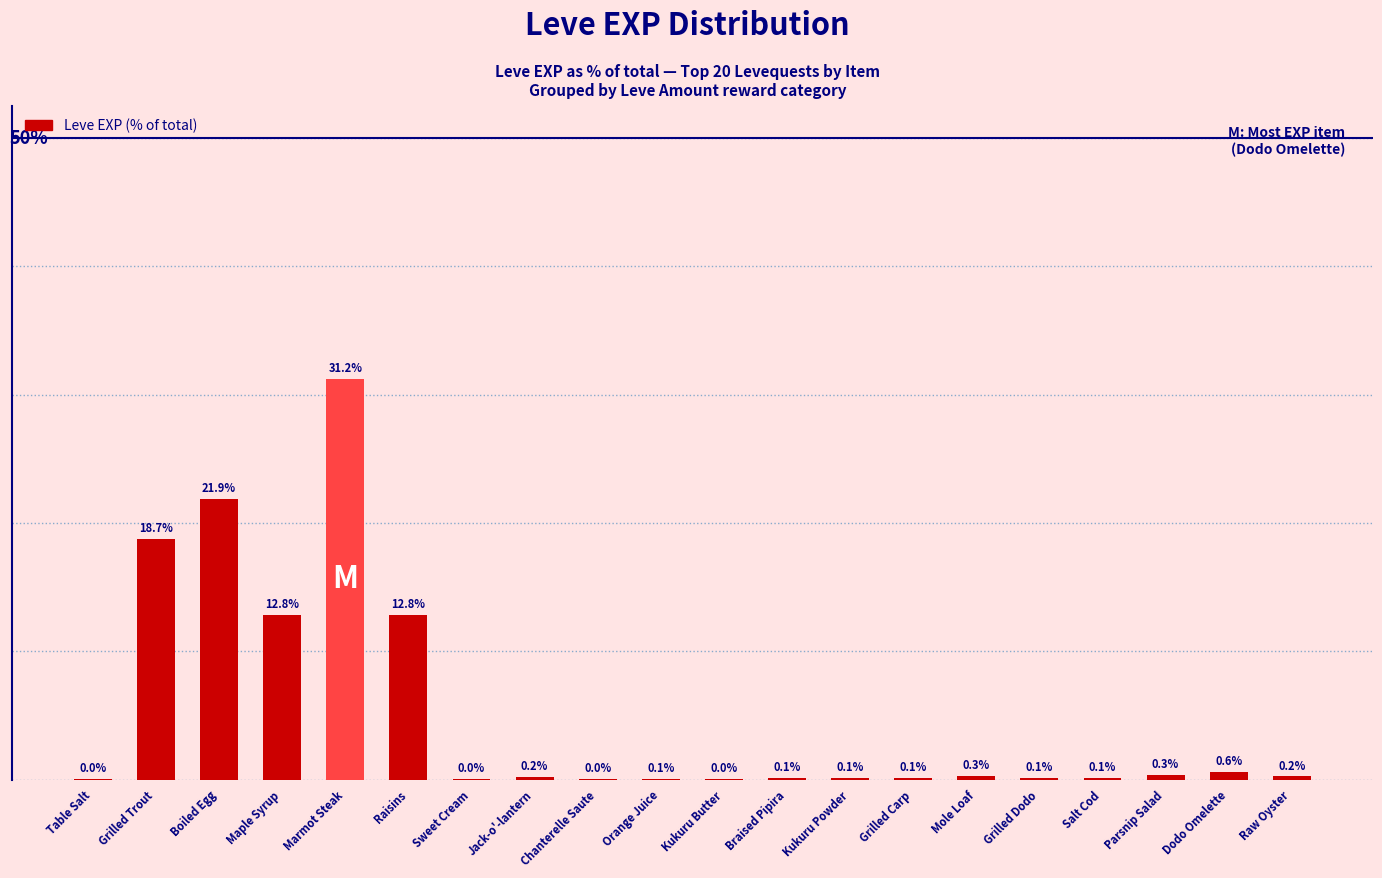

Which has a higher value, Parsnip Salad or Jack-o'-lantern?

Parsnip Salad